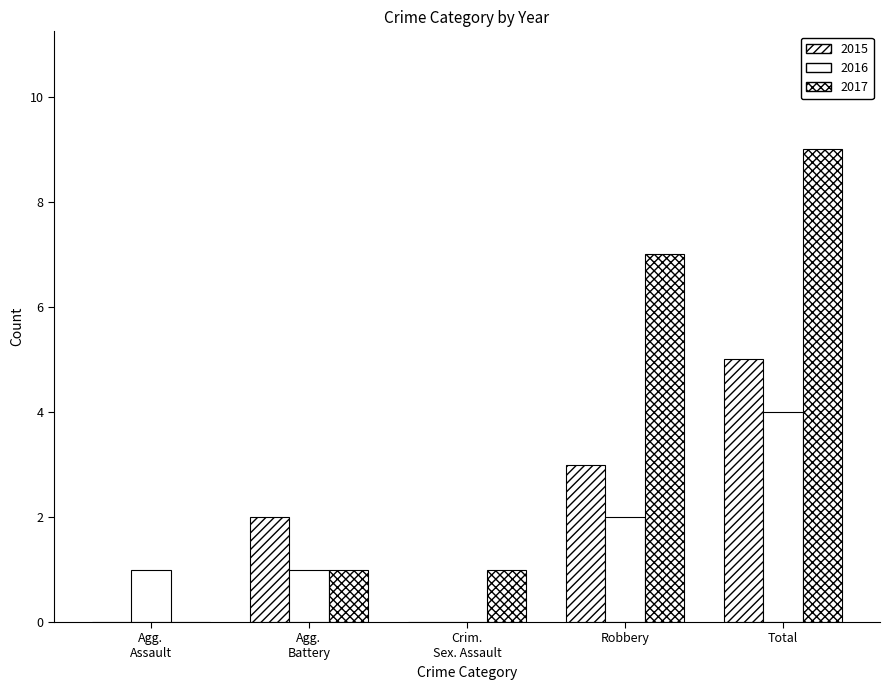

At which label does 2016 reach its minimum?

Crim. Sex. Assault